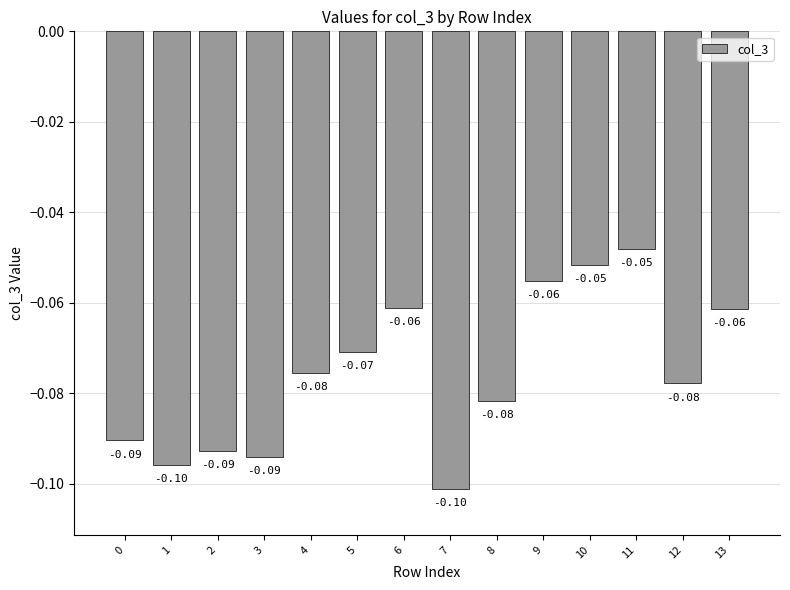

What is the value of the 11th bar from the left?

-0.1